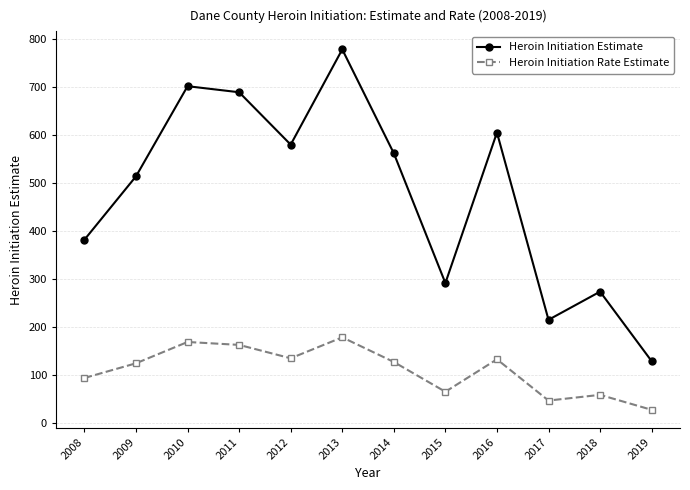

True or false: Heroin Initiation Estimate and Heroin Initiation Rate Estimate cross at least once.

False